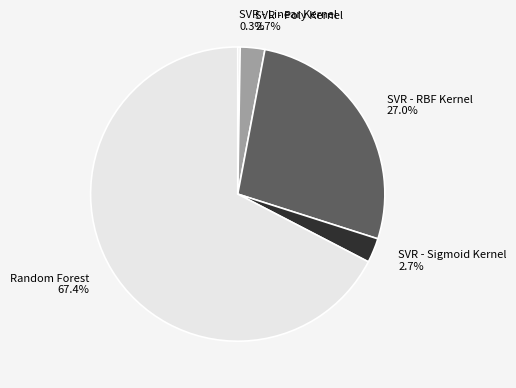

To the nearest percent, what is the difference between the SVR - Sigmoid Kernel and SVR - RBF Kernel slice percentages?

24%